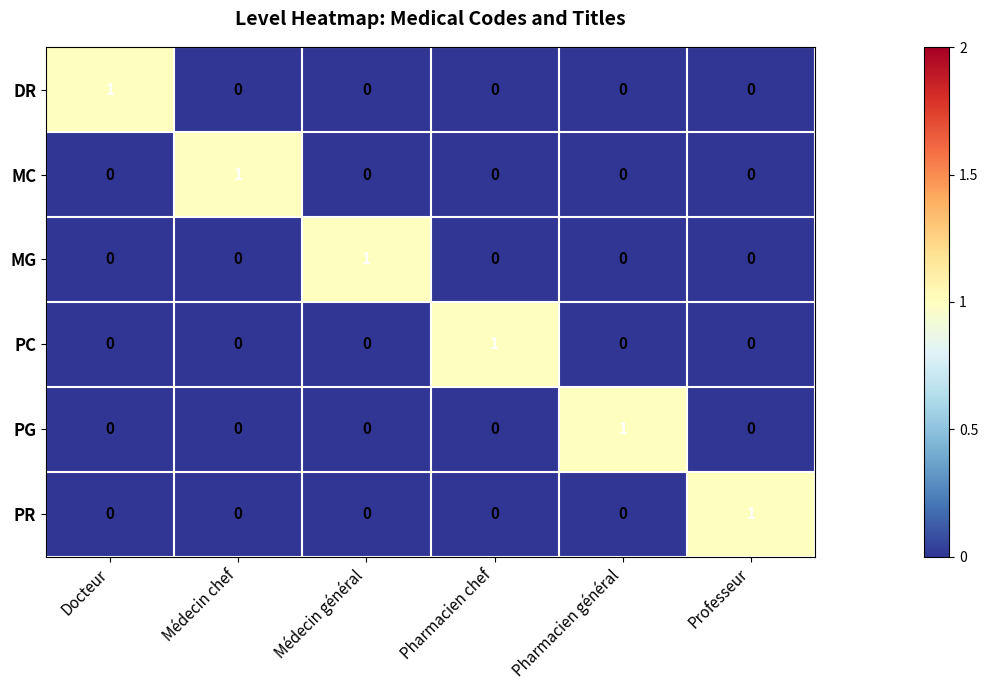

At how many categories does at least one series exceed 0?

6